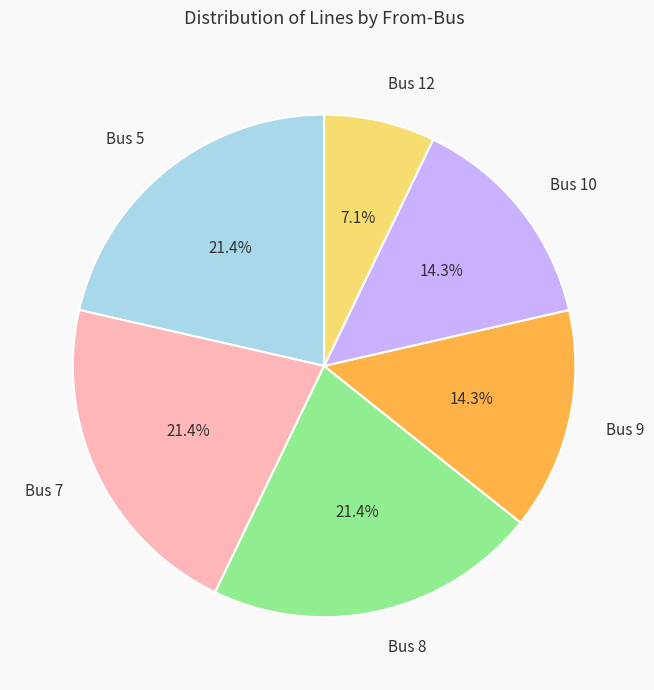

Combined, do Bus 9 and Bus 5 account for over 50%?

No